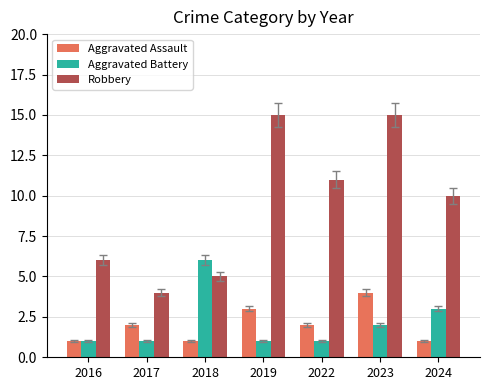

How many categories are shown in the chart?

7